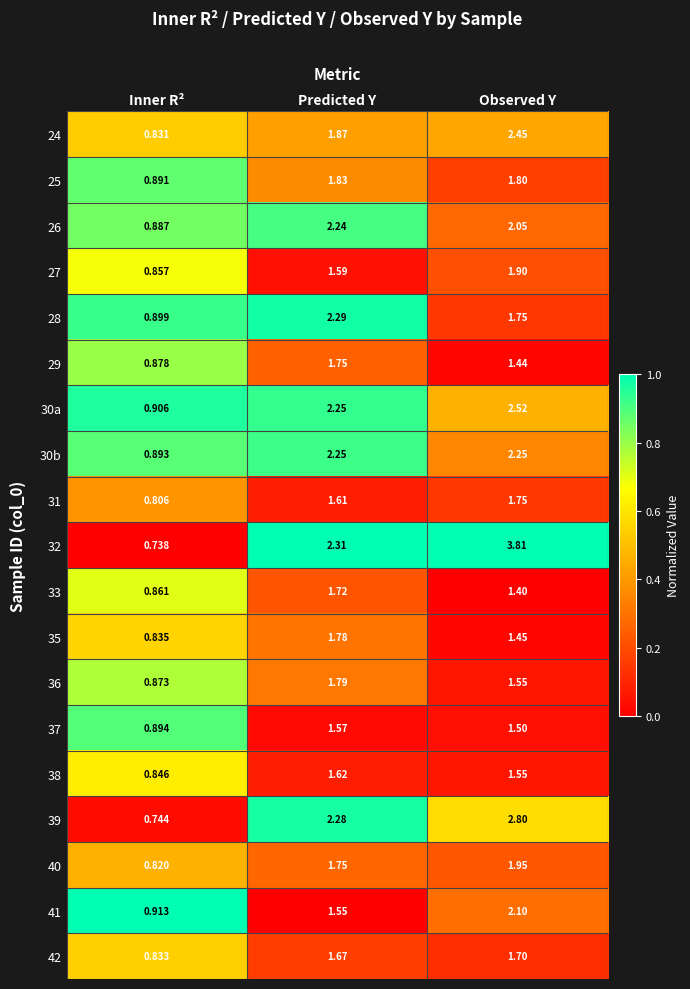

How many distinct data groups are displayed?

19